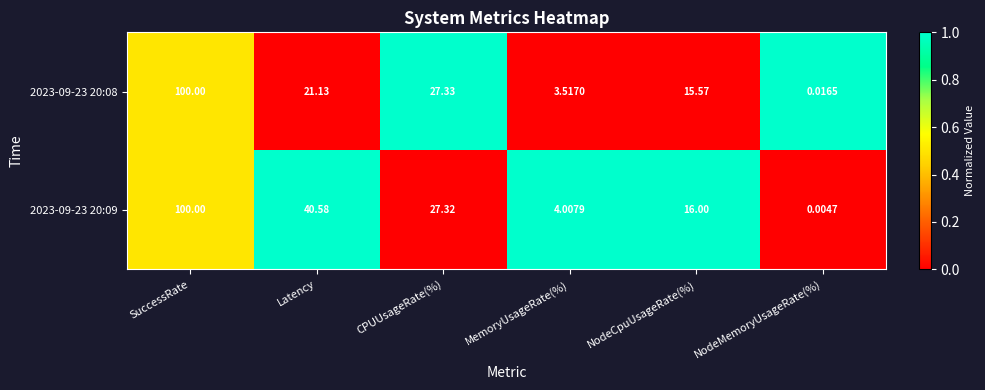

Which category has the highest value across all series?

SuccessRate